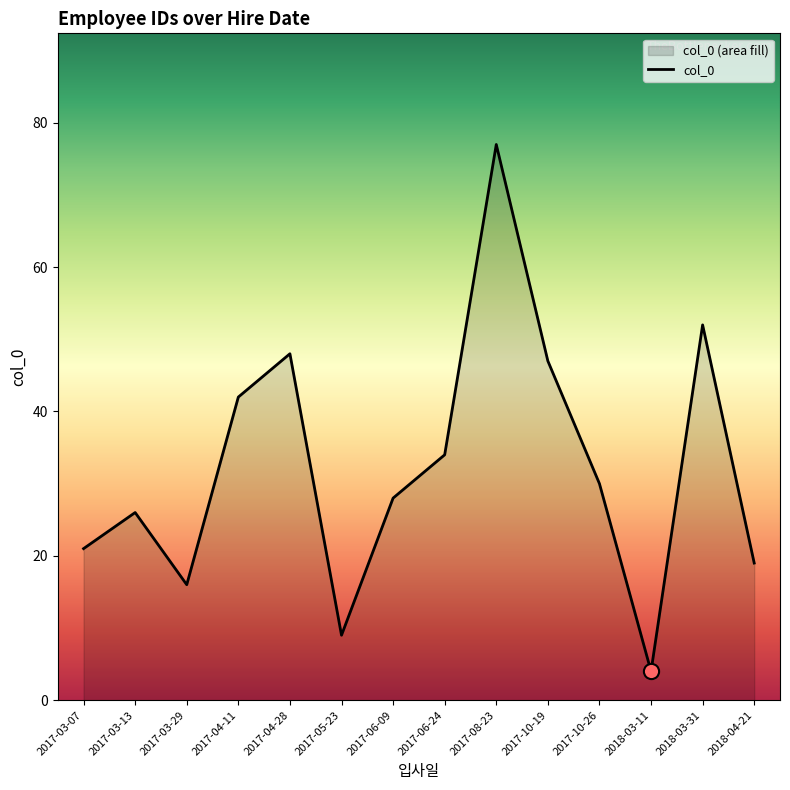

Approximately how many times larger is the value at 2017-10-26 compared to 2017-08-23?

0.4